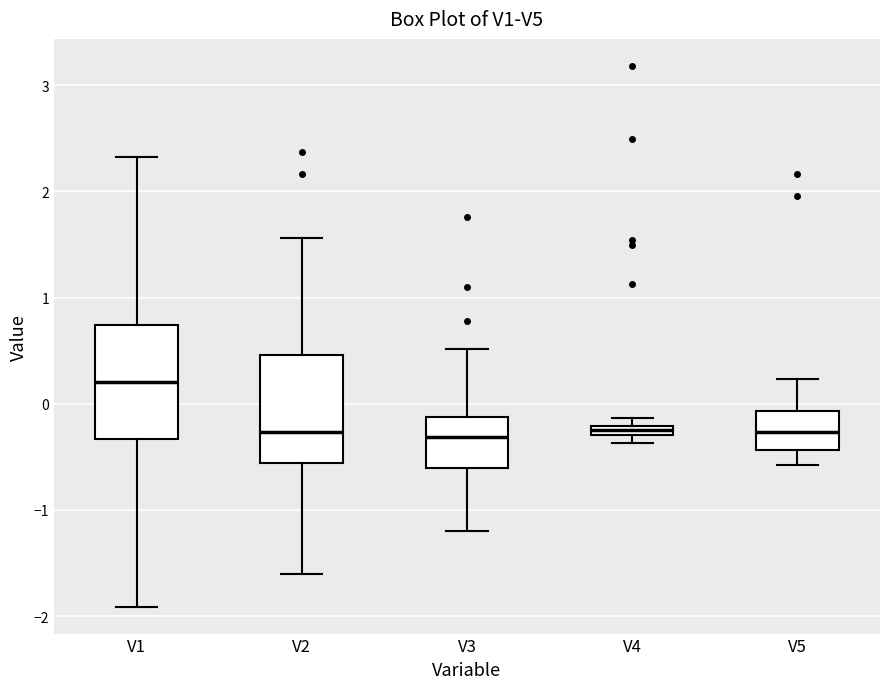

Where is the upper edge of the box for V1 on the y-axis? The values are not printed on the chart, so give them approximately, as read against the axis.

0.7